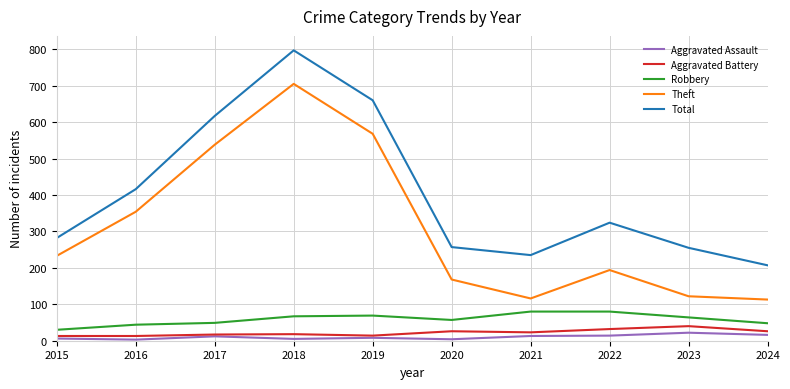

What is the average value of the Aggravated Assault series?

10